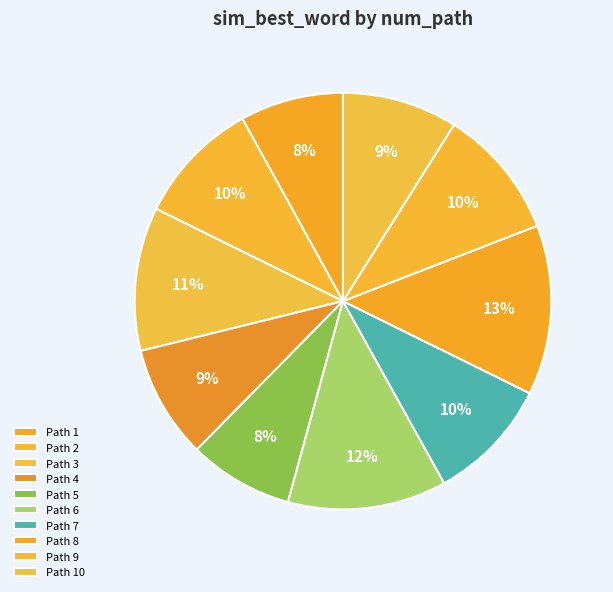

How many slices are in this pie chart?

10